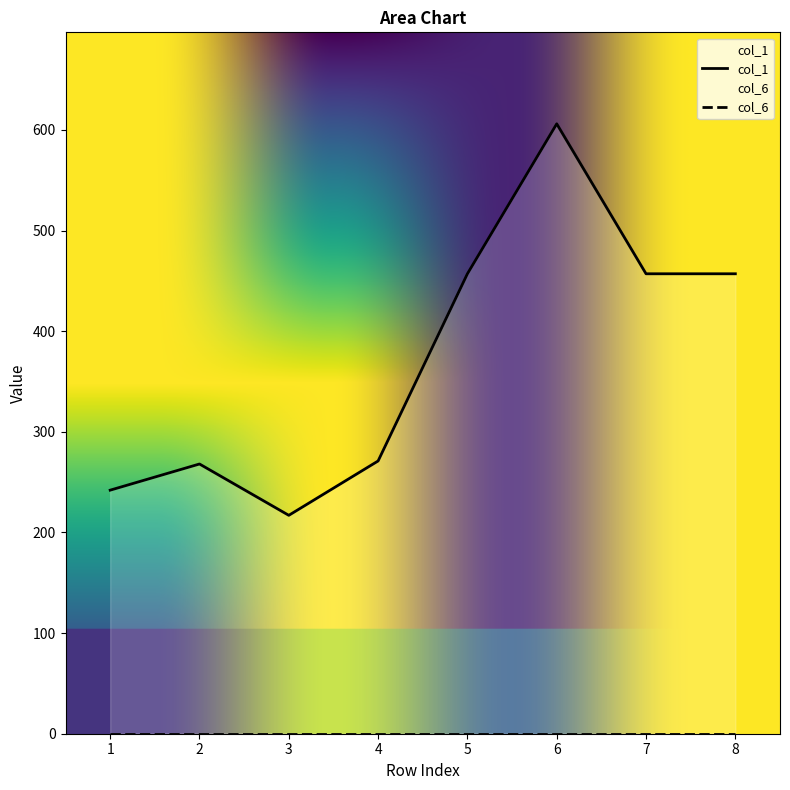

Which has a higher value, 8 or 3?

8